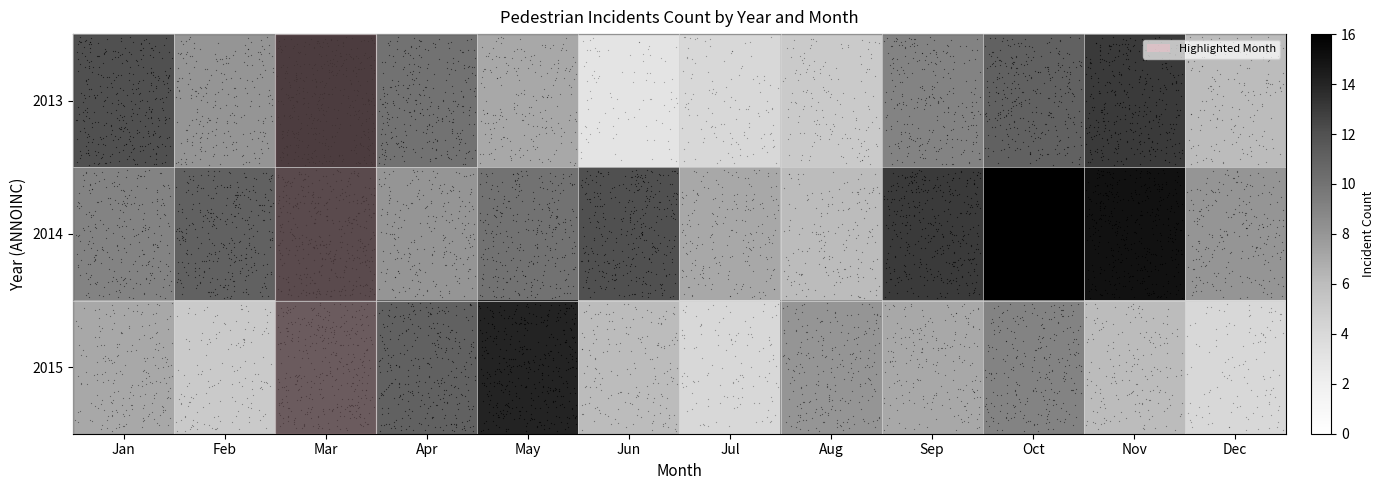

List the series in order of their peak value, highest first.

2014, 2013, 2015